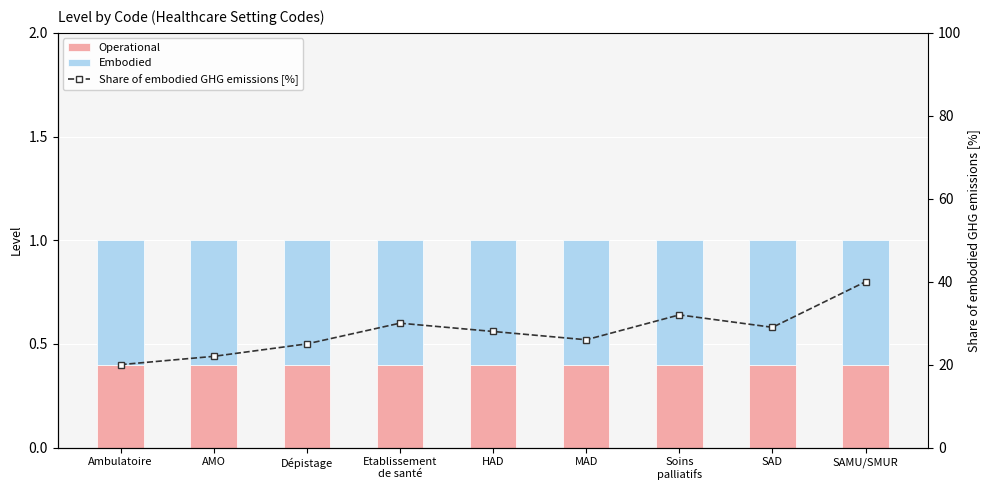

Which category has the highest value in the Operational series?

Ambulatoire